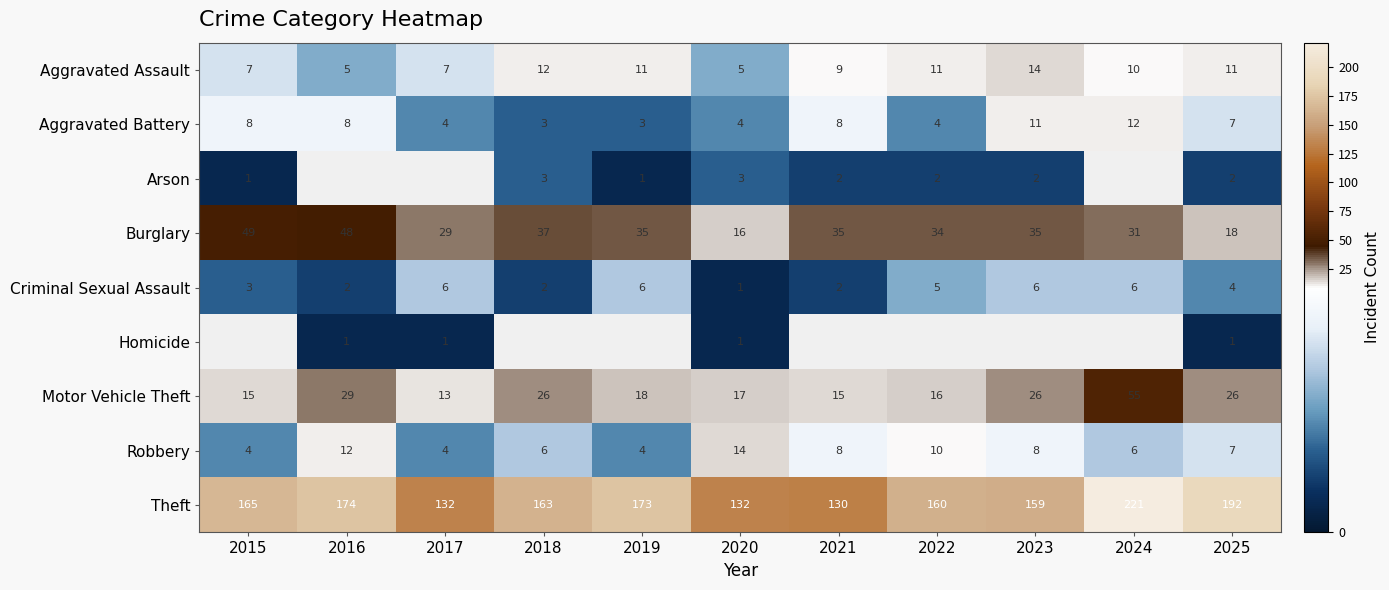

At which category is the sum across all series the highest?

2025